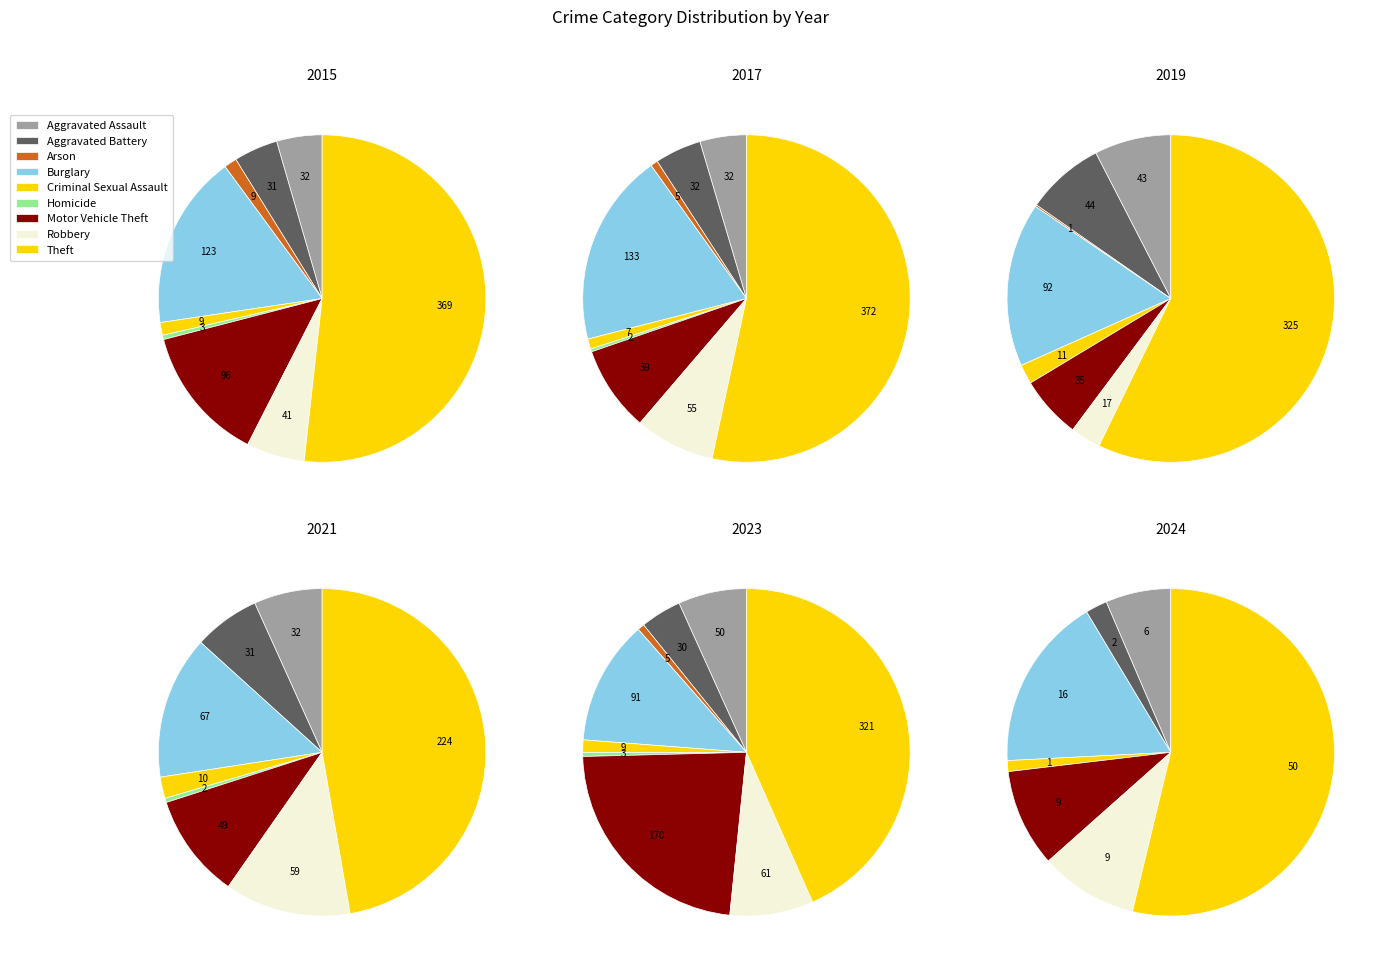

What is the total percentage of Aggravated Assault and Aggravated Battery?

8.8%